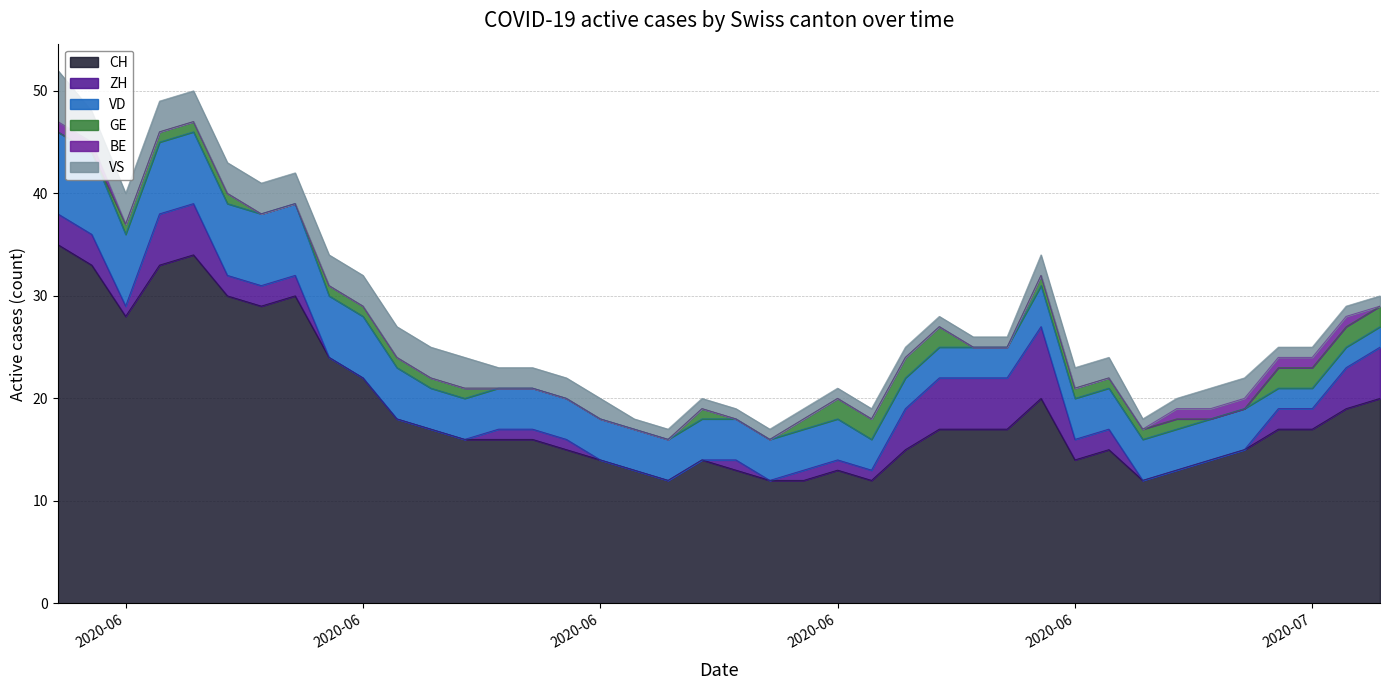

At how many categories does at least one series exceed 21?

10